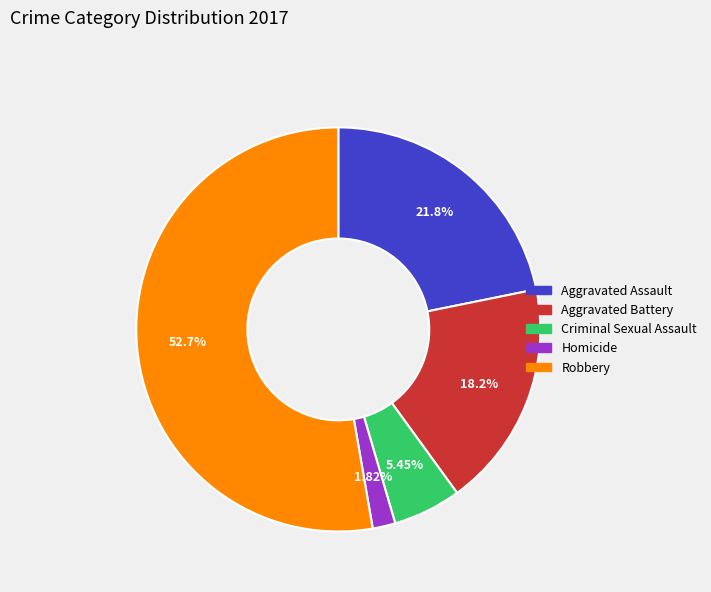

True or false: Criminal Sexual Assault accounts for 16% of the total.

False